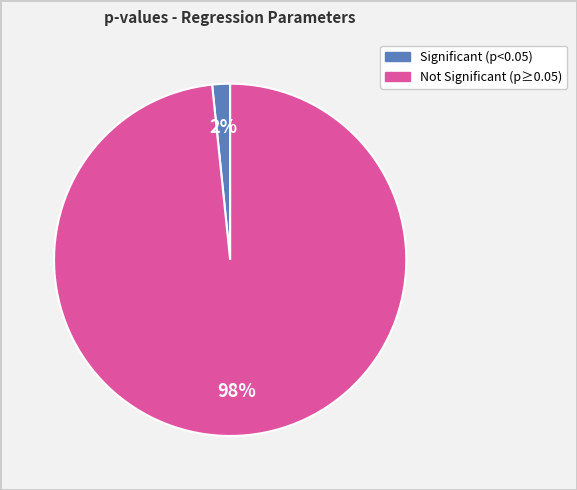

What is the largest slice in the pie chart?

Not Significant (p≥0.05)